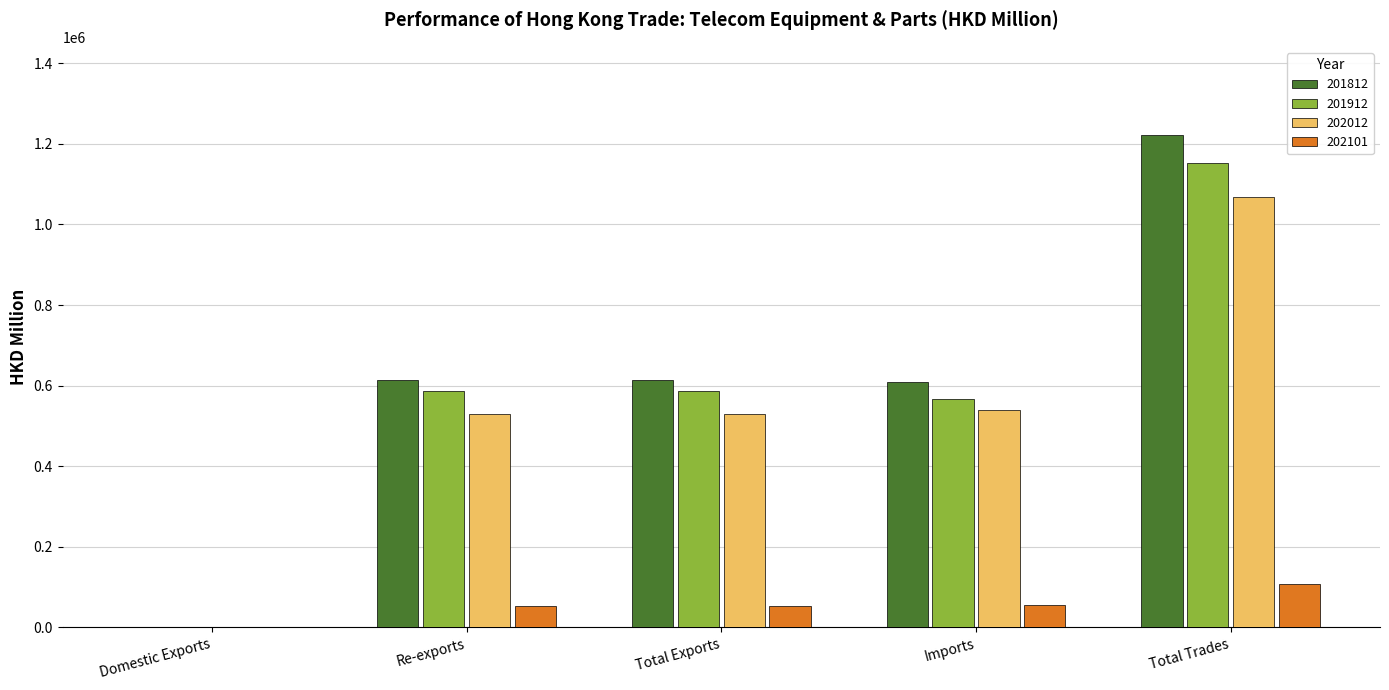

Is the value of 201812 at Total Trades greater than the value of 202012 at Domestic Exports?

Yes